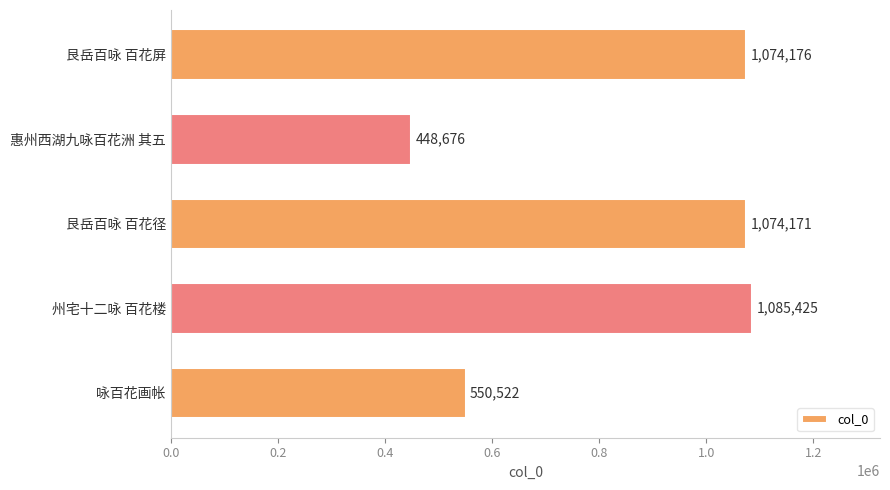

Which label corresponds to the largest value in the chart?

州宅十二咏 百花楼